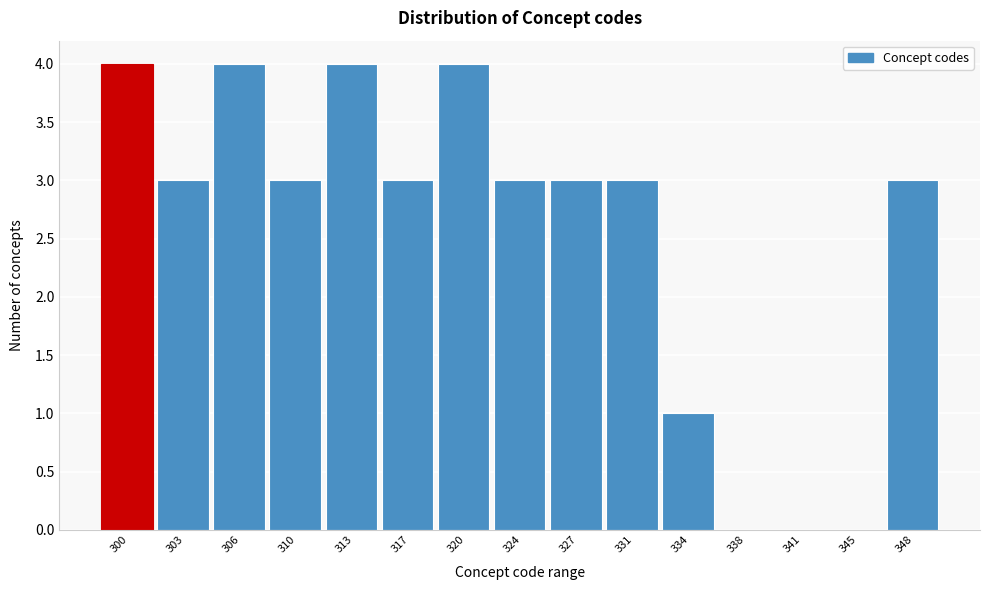

Reading left to right, what are all the values shown in this chart?

300=4	303=3	306=4	310=3	313=4	317=3	320=4	324=3	327=3	331=3	334=1	338=0	341=0	345=0	348=3